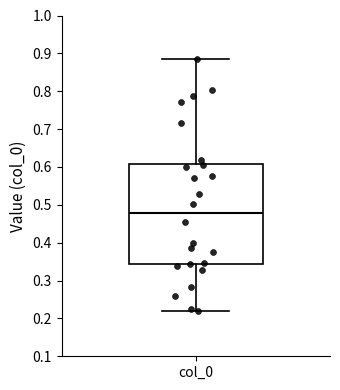

Transcribe this box plot: give where the median line is, the range the box spans, and where the two whiskers end, as read against the y-axis. The values are not printed on the chart, so give them approximately, as read against the axis.

median 0.48, box 0.34 to 0.61, whiskers 0.22 to 0.89